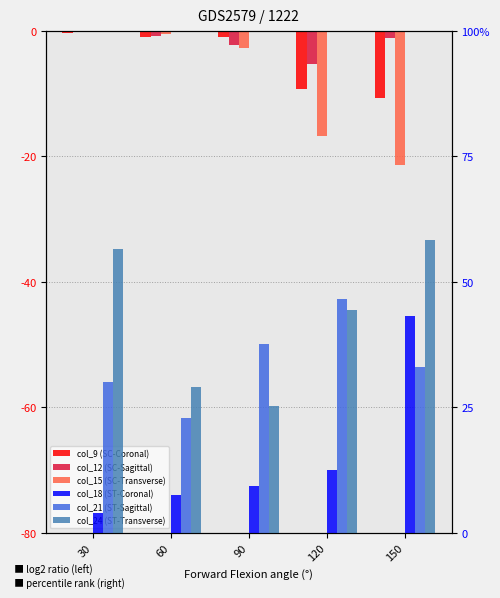

What is the value of the col_15 (SC-Transverse) bar at the 2nd from the left?

-0.5